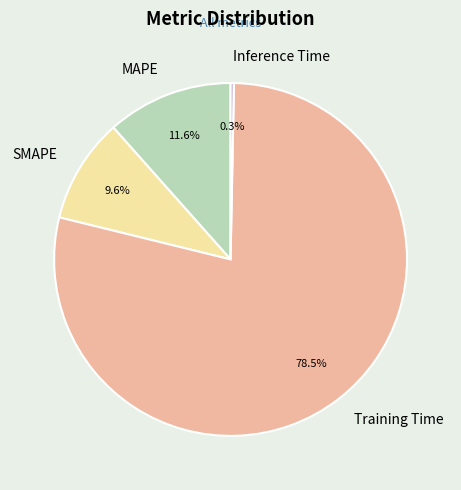

Is Training Time the majority of the pie?

Yes